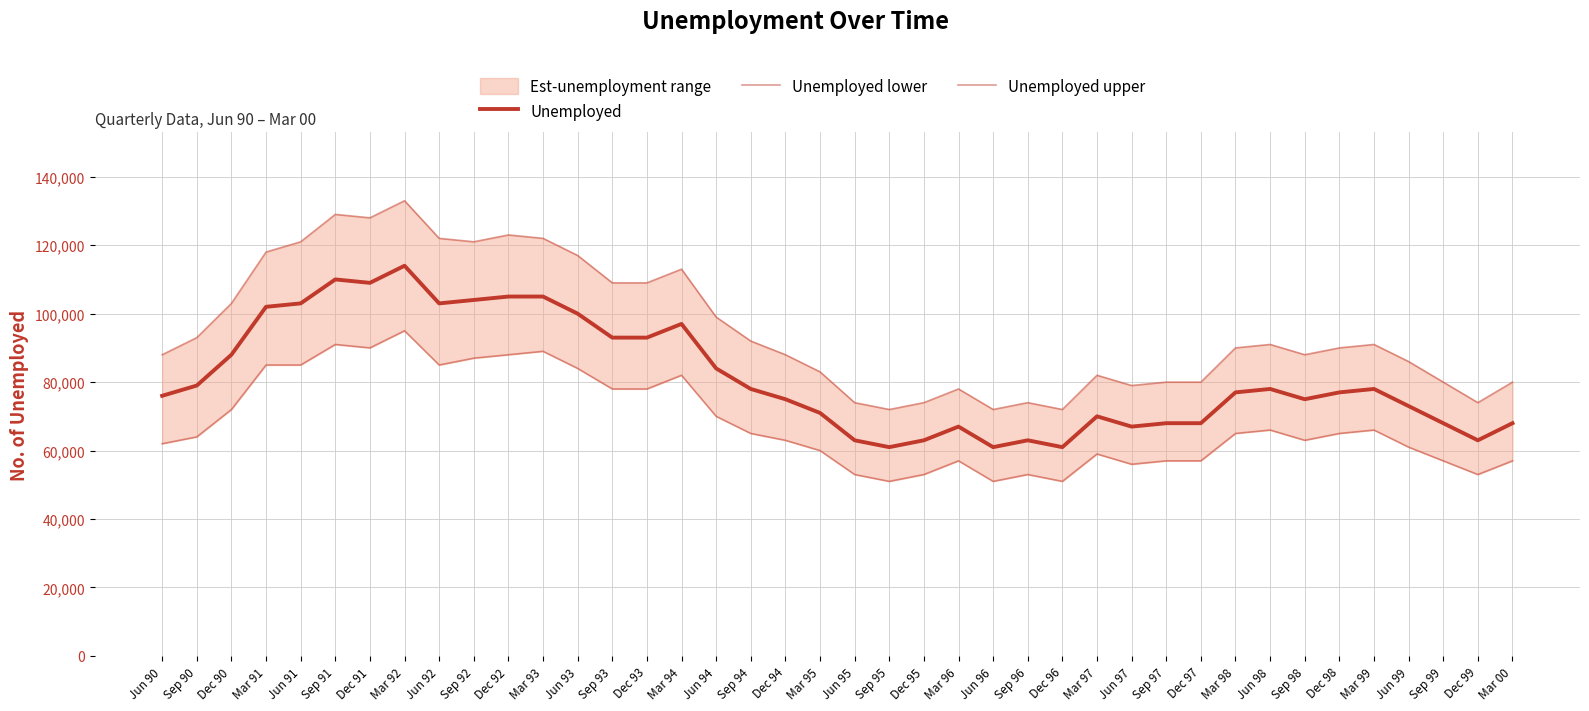

At Sep 91, list the series in order from smallest to largest.

Unemployed lower, Unemployed, Unemployed upper